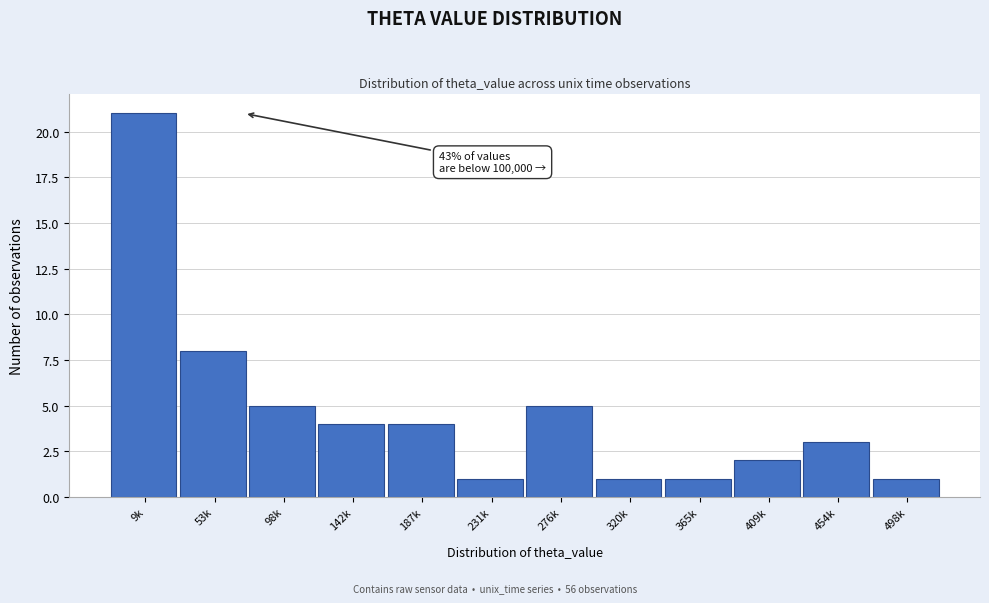

Reading left to right, list all the values displayed in this chart.

21	8	5	4	4	1	5	1	1	2	3	1